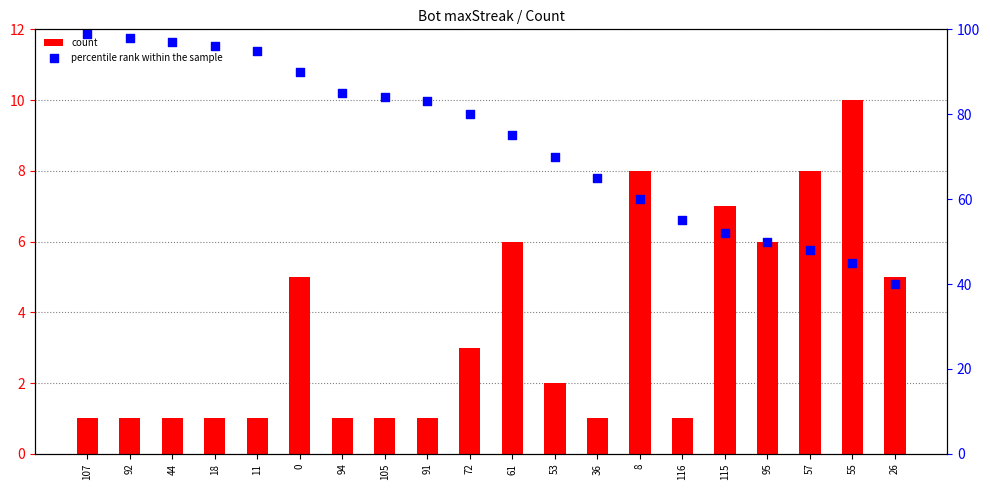

Which series contains the highest Y value?

percentile rank within the sample